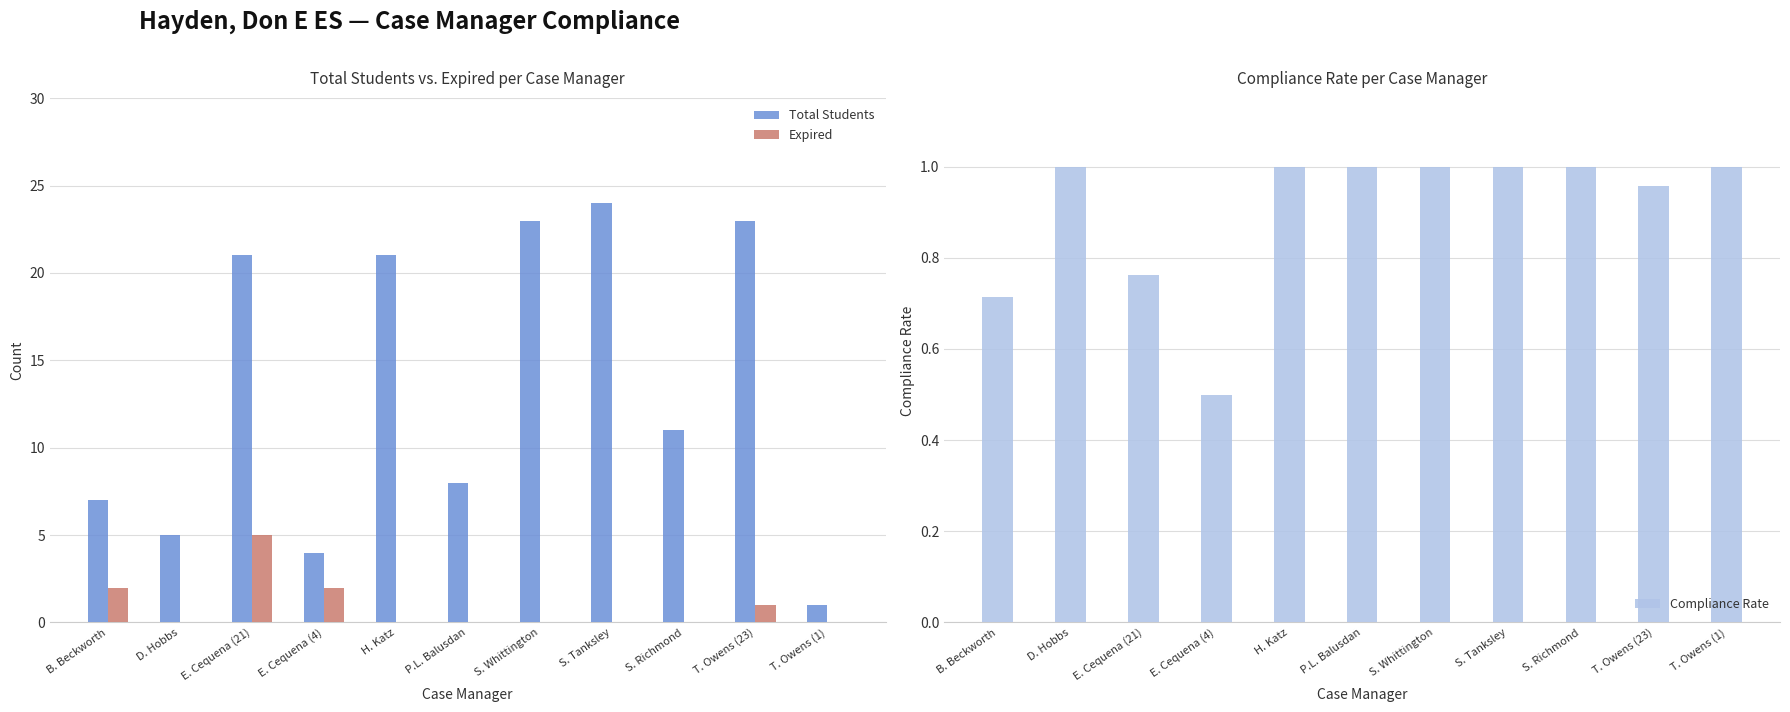

What is the difference between the second highest and second lowest values in the Expired series?

2.0